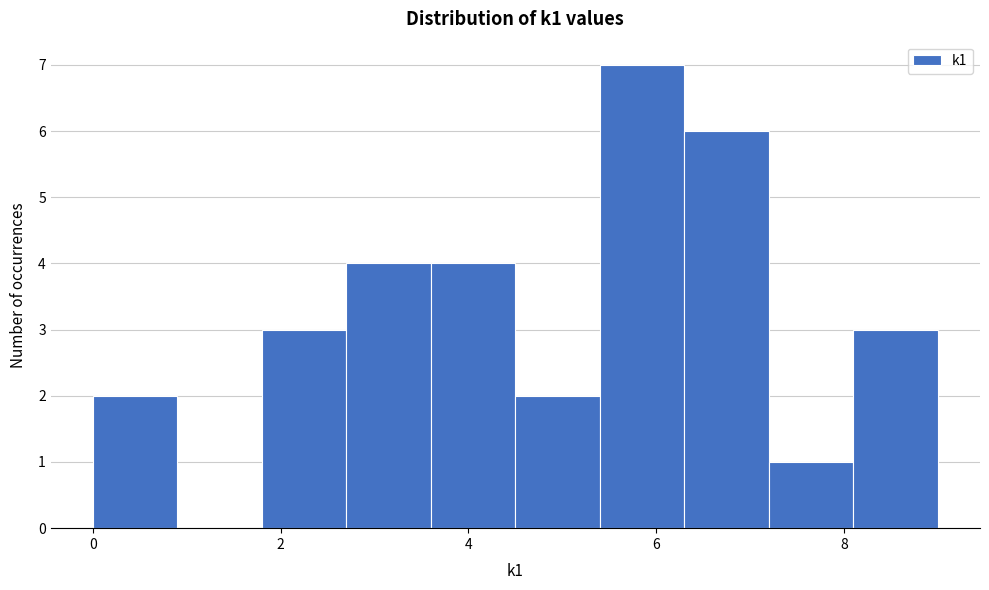

Which range on the x-axis has the tallest bar?

5.4 to 6.3